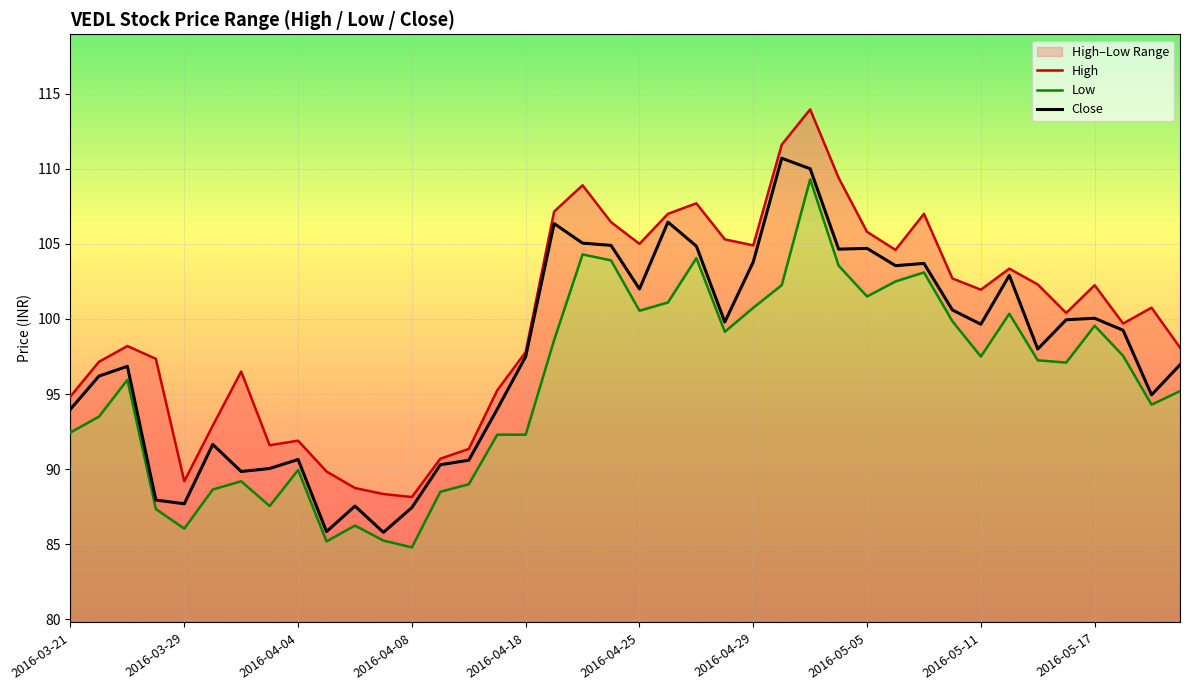

What is the minimum value for Close?

85.8